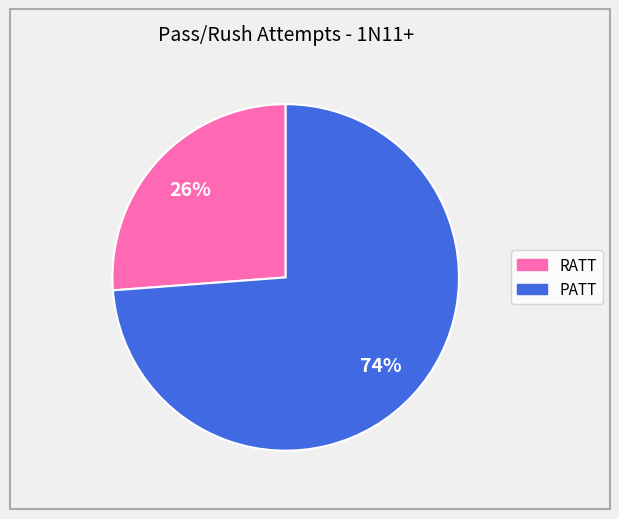

How many segments does this pie chart have?

2